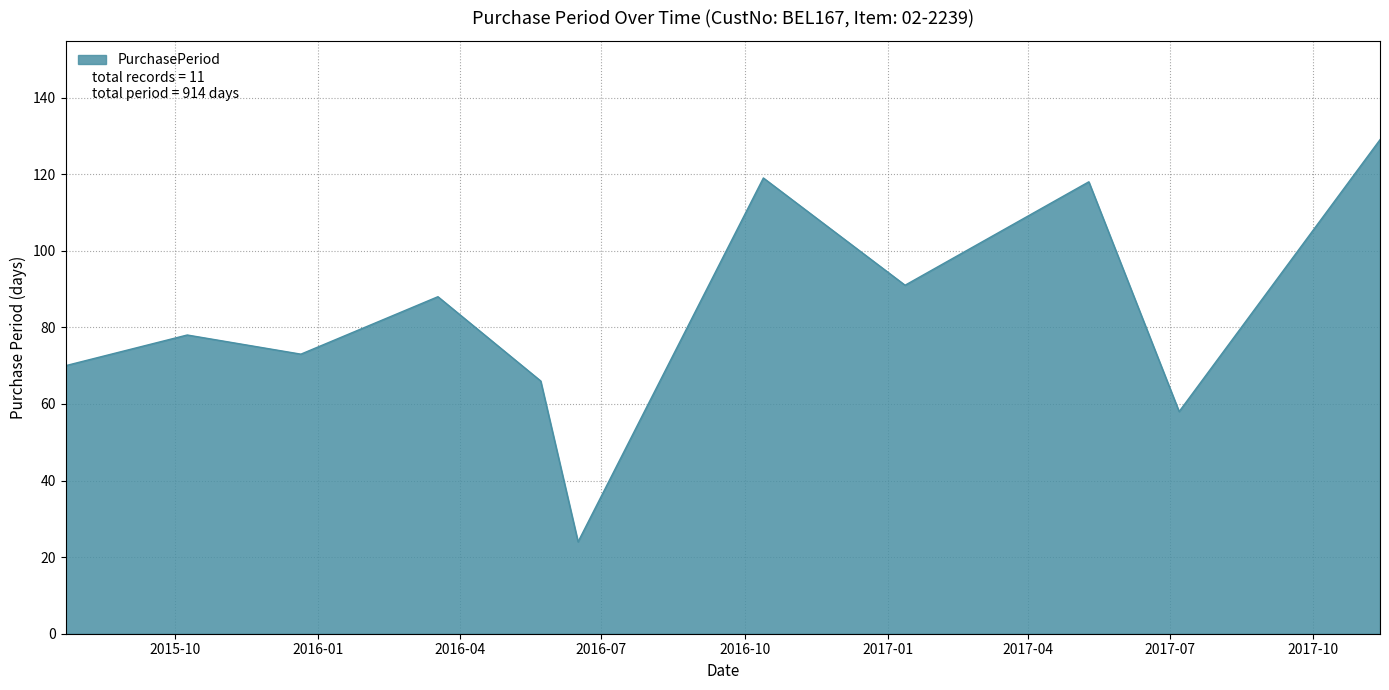

What is the greatest value displayed?

129